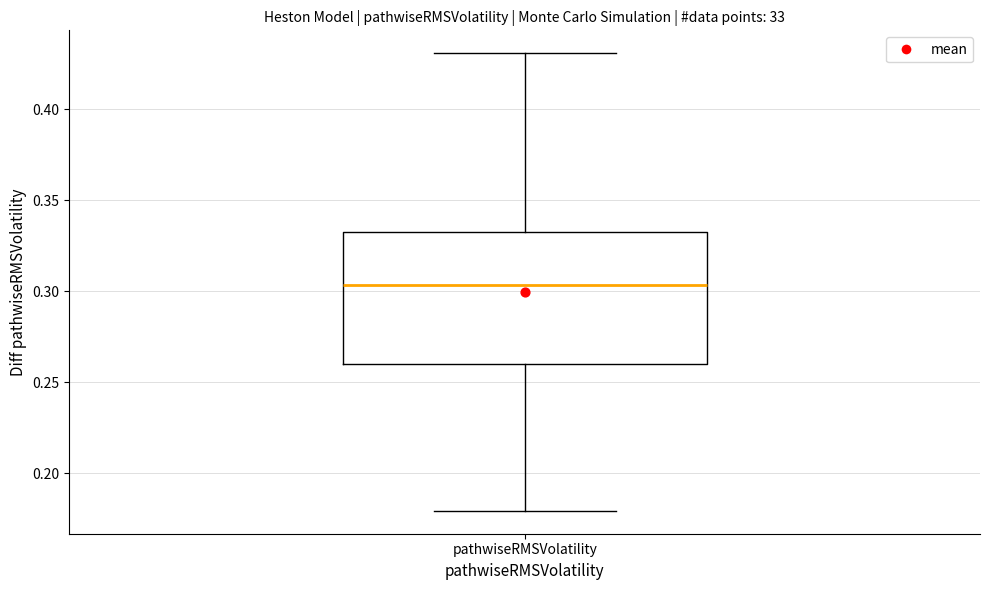

Read this box plot against the y-axis: the position of the median line, the range covered by the box, and the ends of both whiskers. The values are not printed on the chart, so give them approximately, as read against the axis.

median 0.305, box 0.260 to 0.335, whiskers 0.180 to 0.430